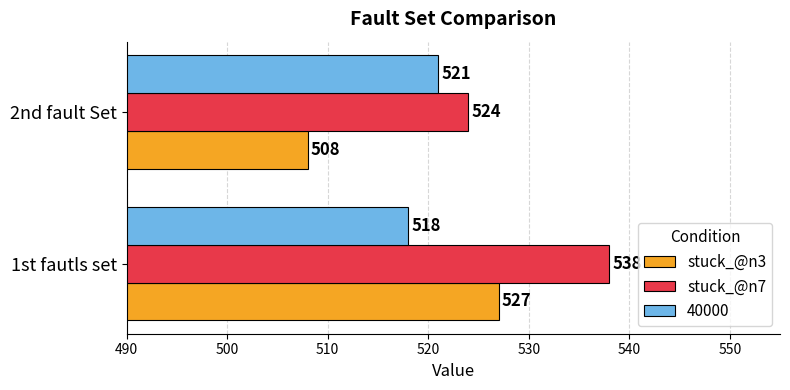

What is the difference between the stuck_@n3 values at 1st fautls set and 2nd fault Set?

19